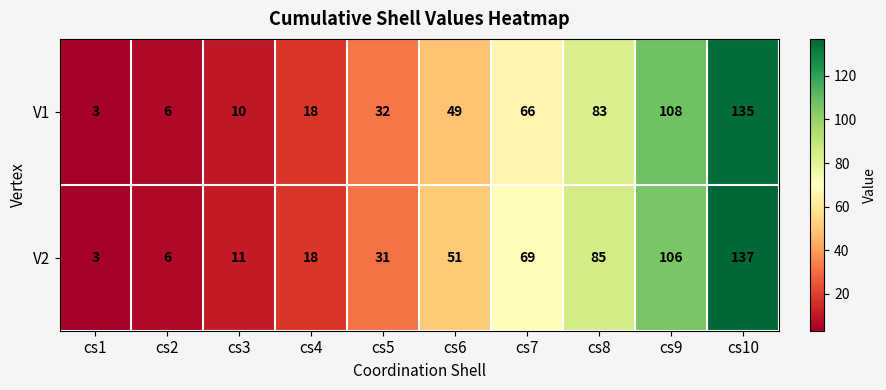

What is the minimum value shown in the chart?

3